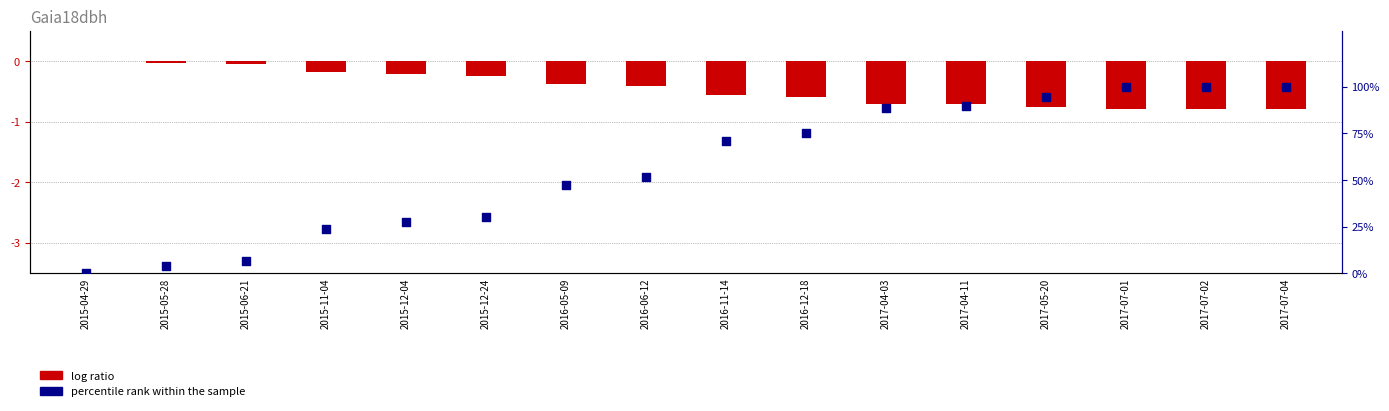

What is the total value across all series at 2017-05-20?

93.6